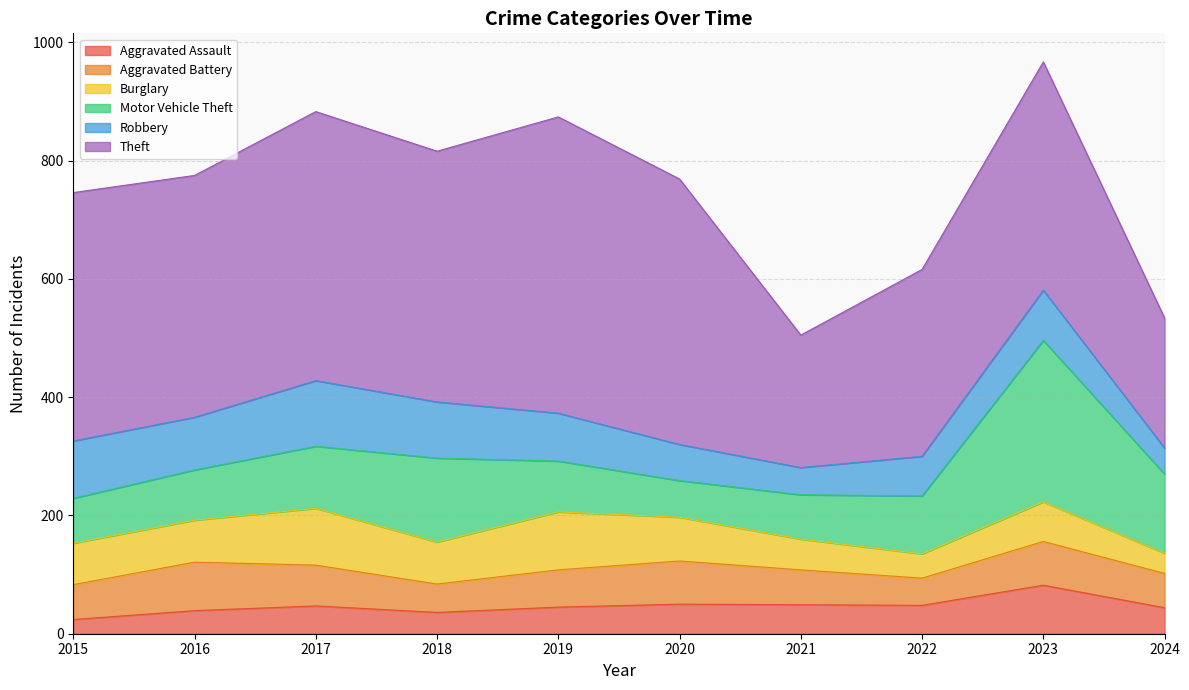

Does the chart display data point markers on the line(s)?

No